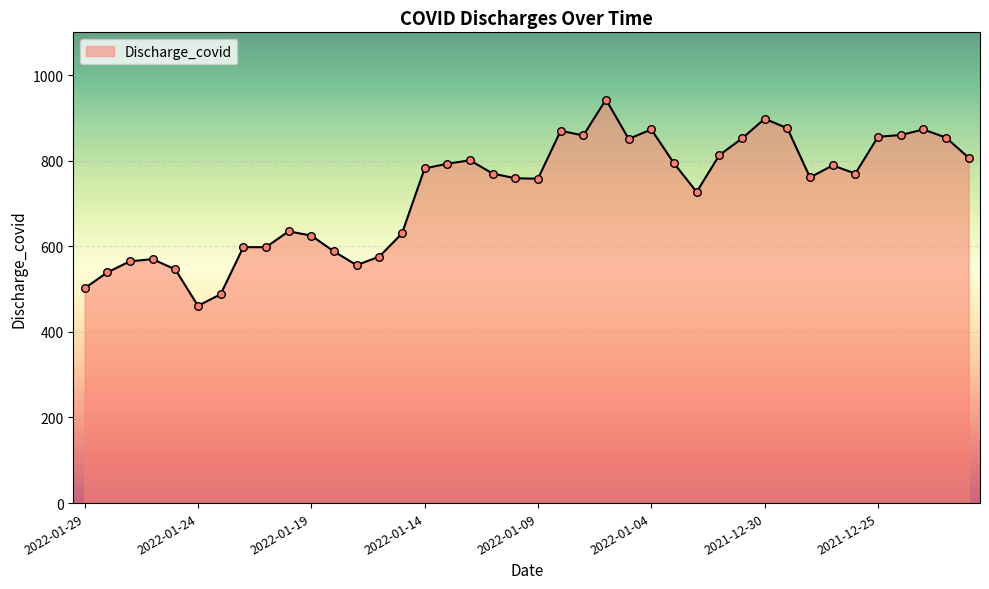

What is the greatest value displayed?

943